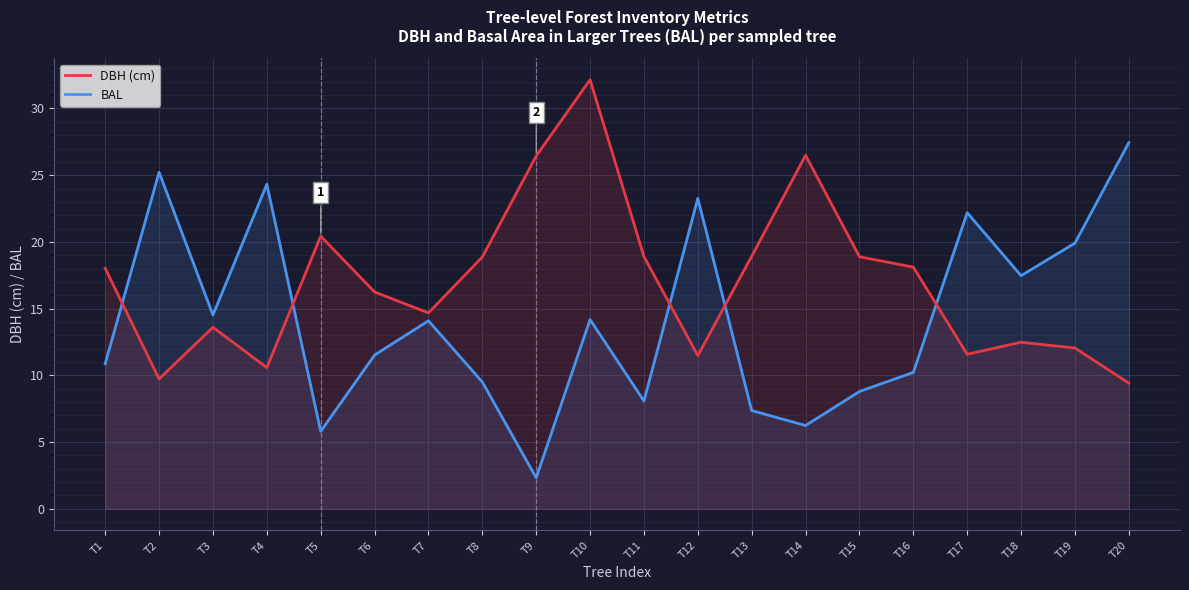

The DBH (cm) series shows 18.1 at T16. True or false?

True